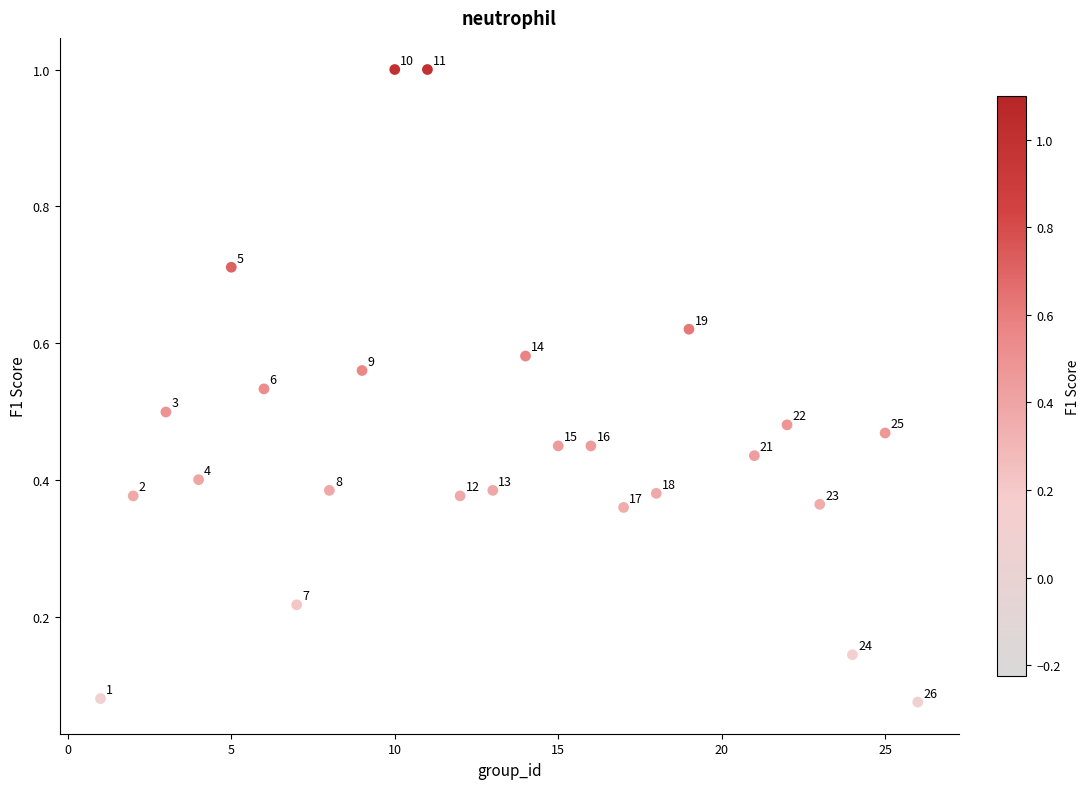

What is the range of X values (max minus min)?

25.0